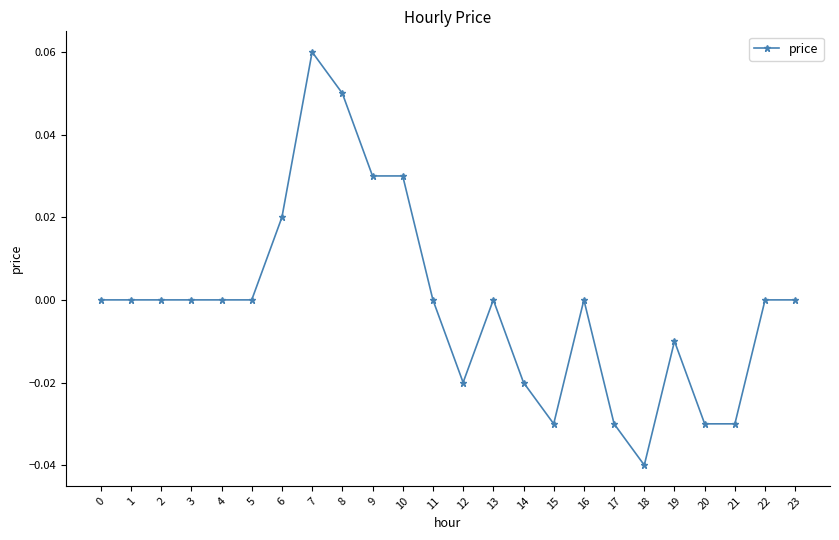

The chart shows a value of -0.0 at 17. True or false?

True